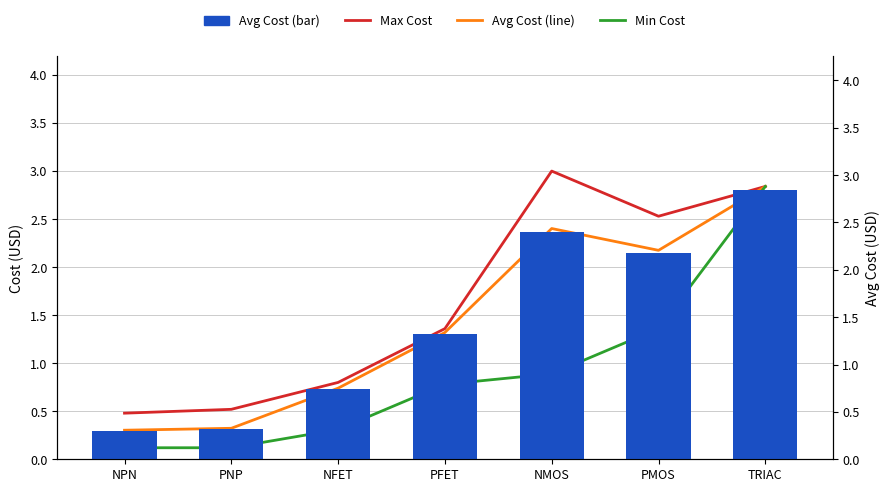

Rank the categories by Min Cost value from lowest to highest.

NPN, PNP, NFET, PFET, NMOS, PMOS, TRIAC